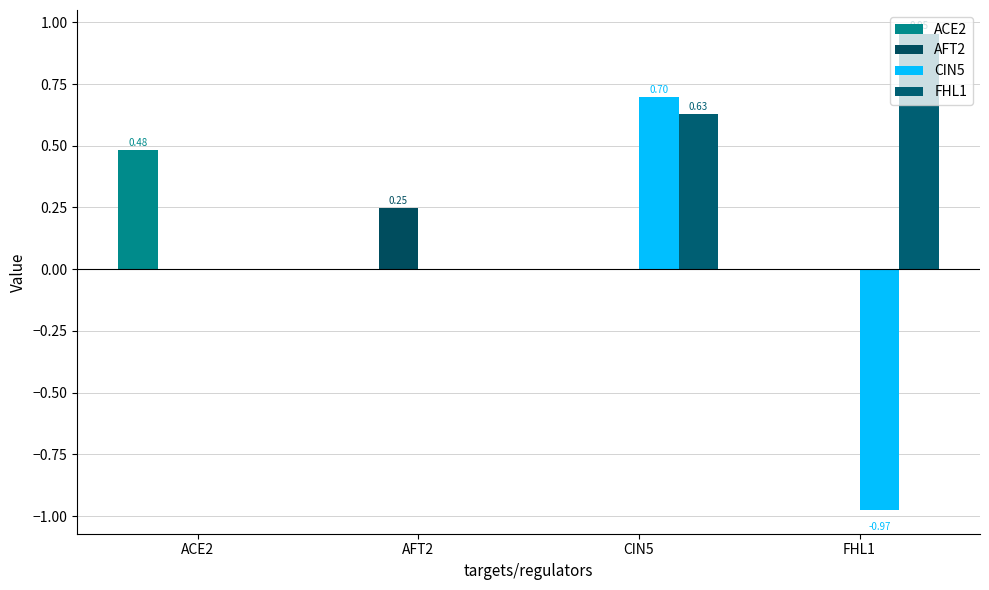

Reading left to right, what are all the values shown in this chart?

ACE2: 0.5	0.0	0.0	0.0
AFT2: 0.0	0.2	0.0	0.0
CIN5: 0.0	0.0	0.7	-1.0
FHL1: 0.0	0.0	0.6	1.0